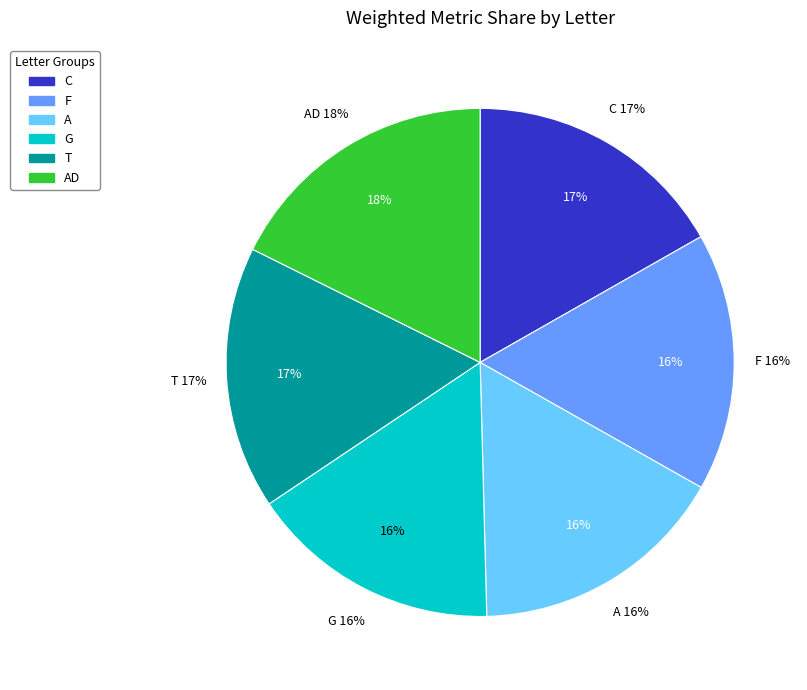

How much of the chart is everything except T?

83.3%